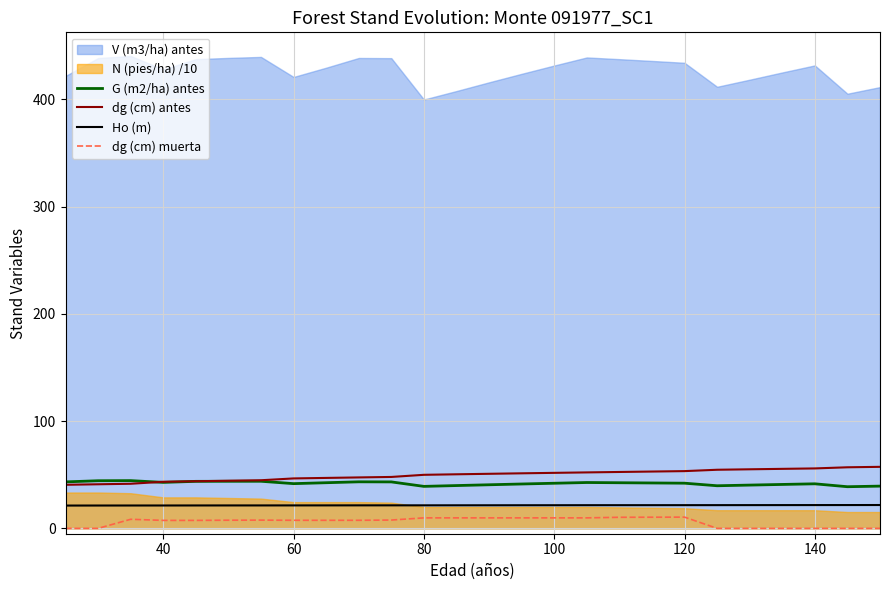

True or false: G (m2/ha) antes and Ho (m) intersect in this chart.

False